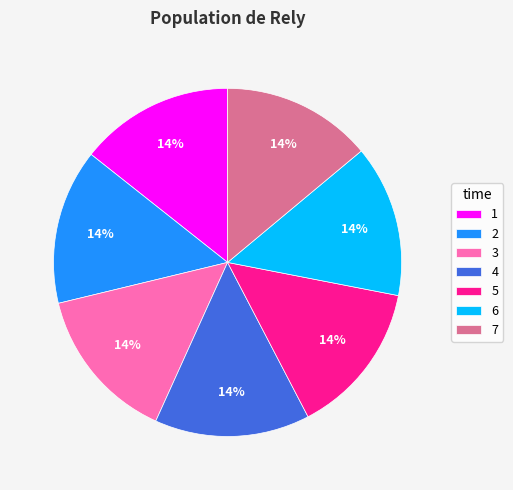

True or false: 3 accounts for 14% of the total.

True